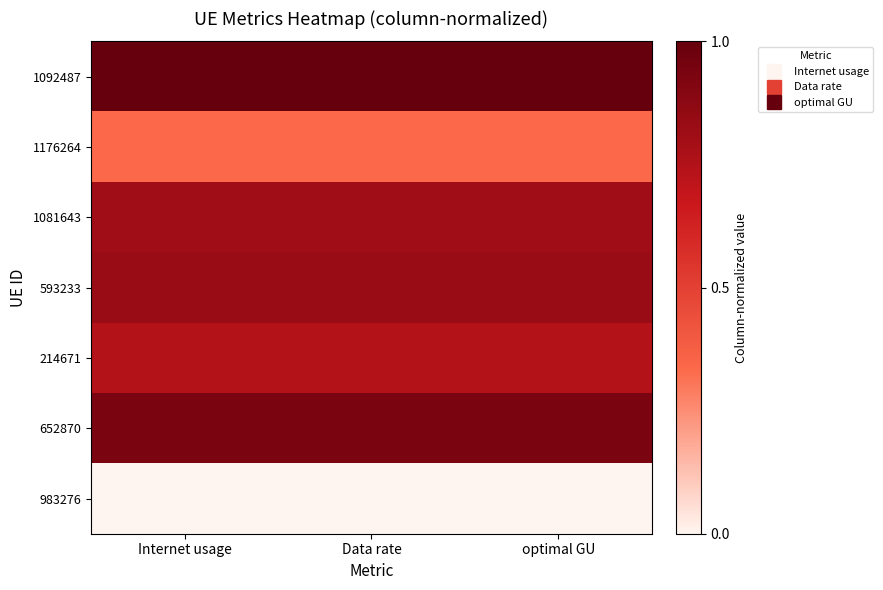

What is the difference between the highest and lowest values at Data rate?

1.0